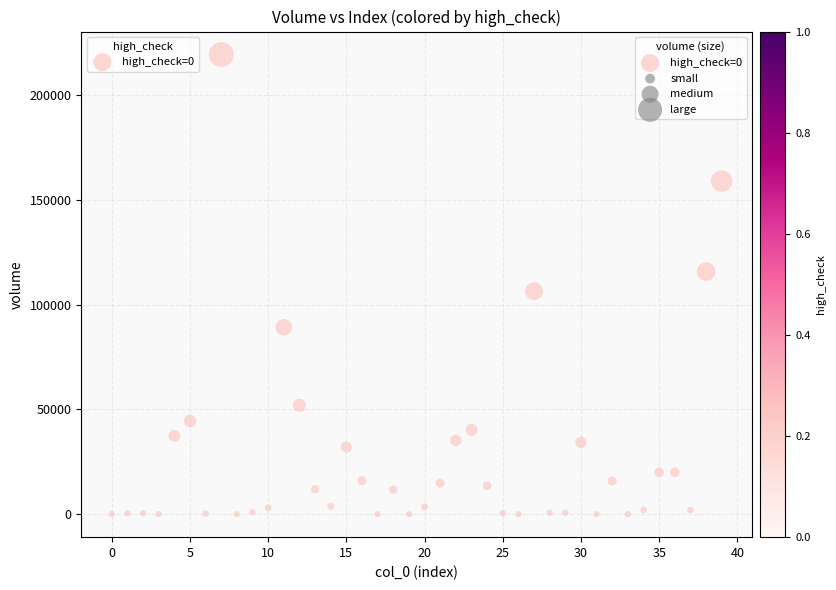

What Y value in the scatter plot is closest to 109614?

106360.3